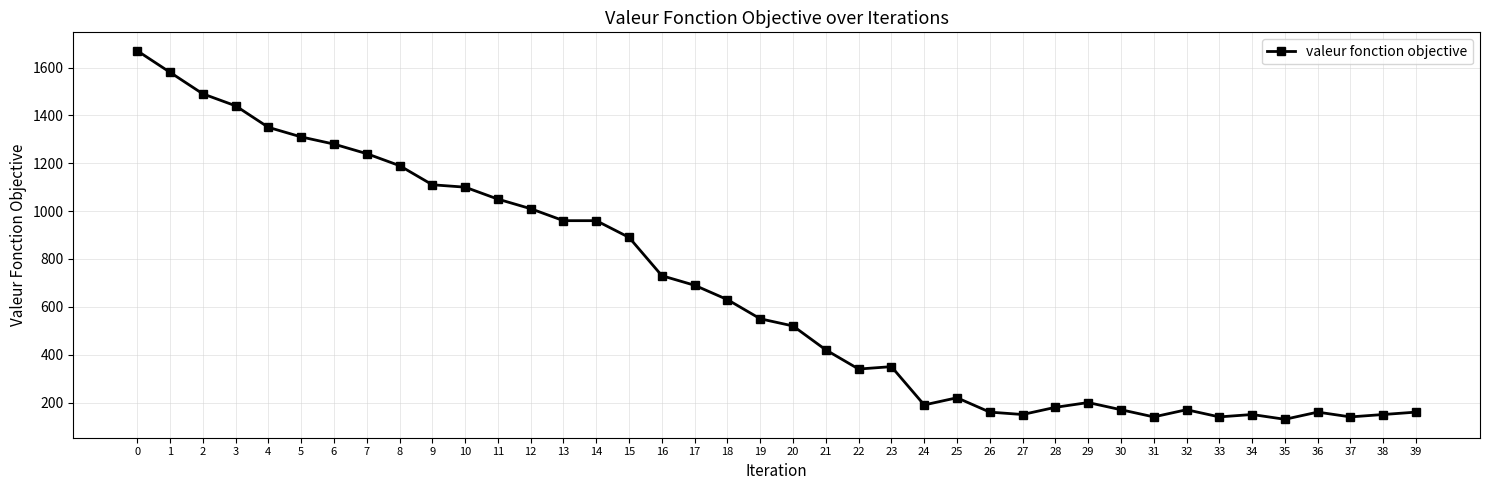

Which has a higher value, 18 or 39?

18